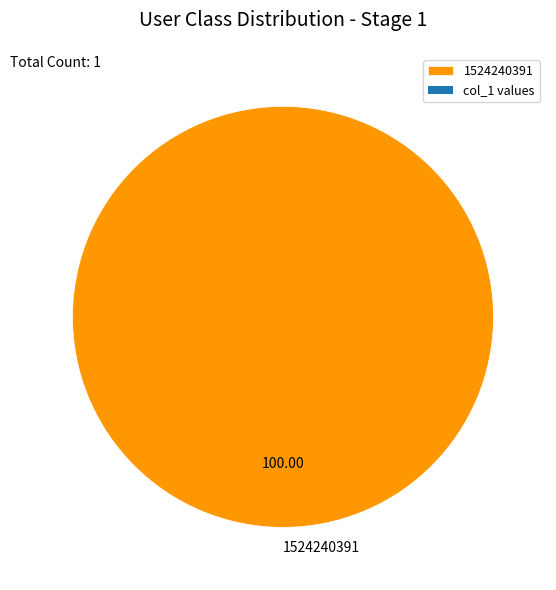

Rank the categories by value from lowest to highest.

1524240391